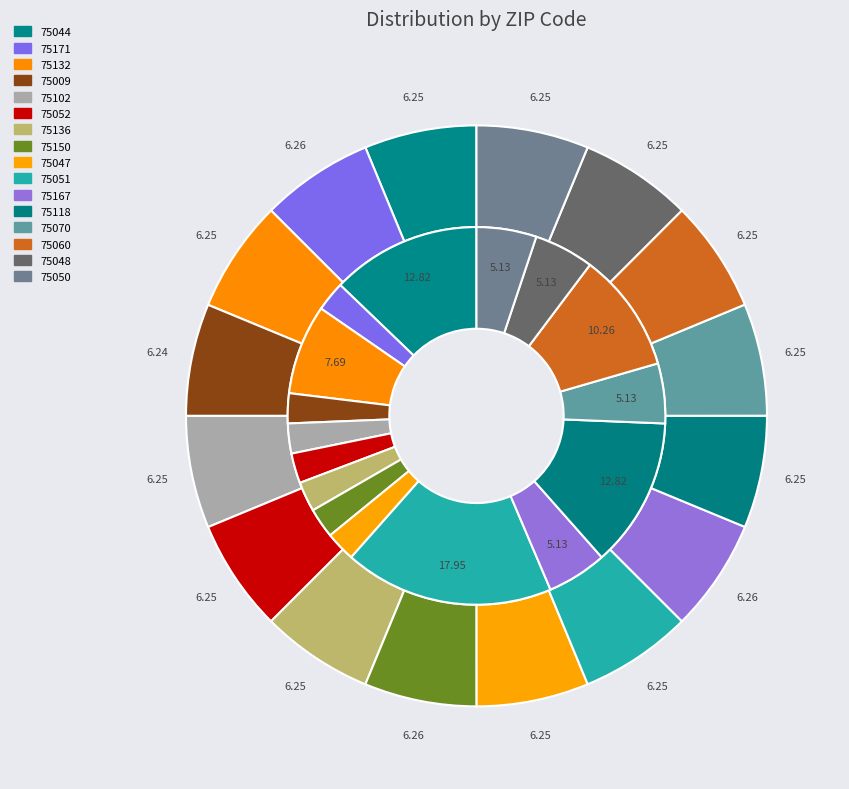

To the nearest percent, what is the difference between the largest and smallest slice percentages?

15%